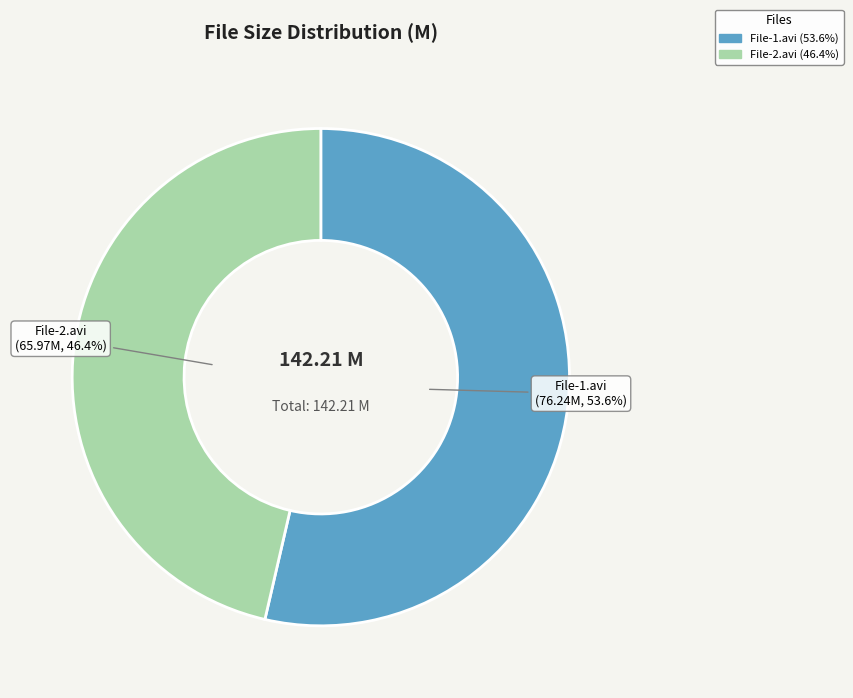

Is there a majority slice in this chart?

Yes